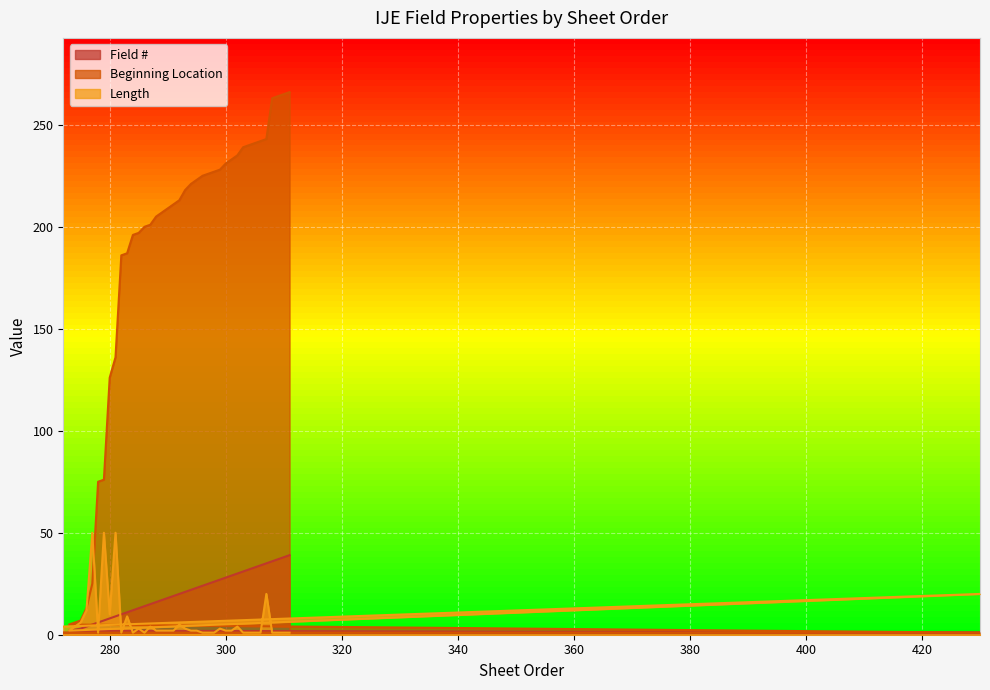

How many lines are shown in the chart?

3